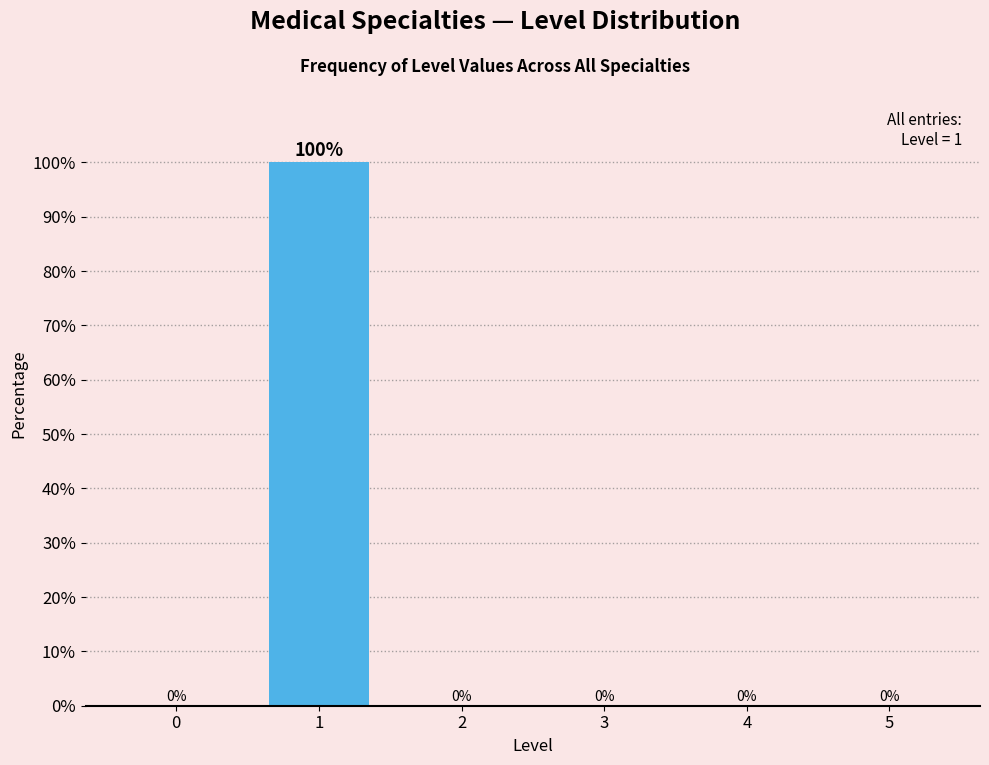

Reading left to right, list all the values displayed in this chart.

0=0	1=100	2=0	3=0	4=0	5=0